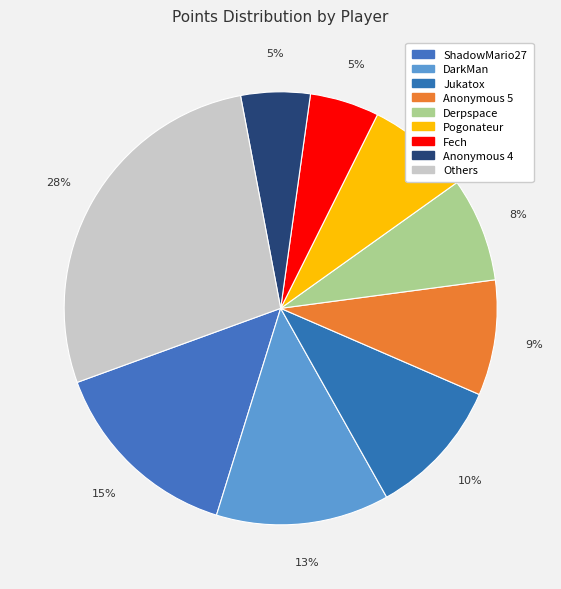

How many slices are in this pie chart?

9